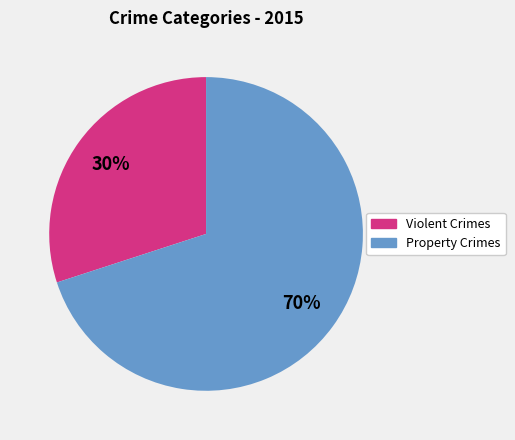

Is there any slice that represents more than half of the pie?

Yes